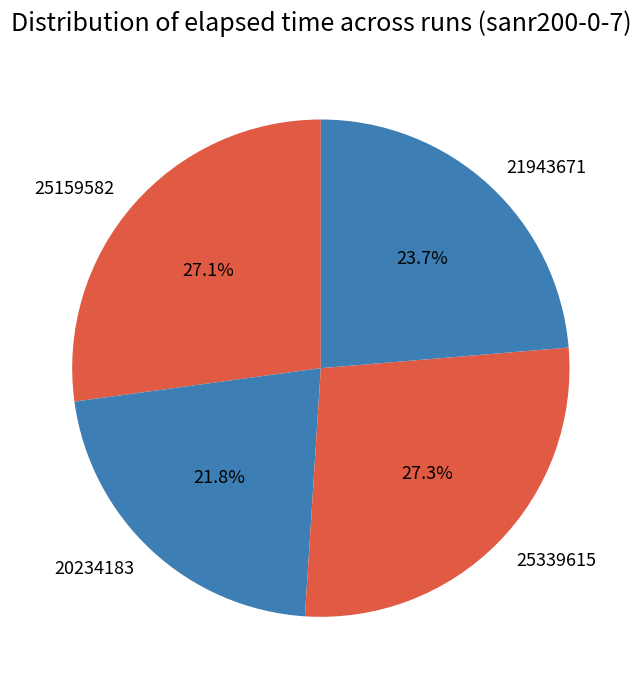

Which slice is the smallest?

20234183